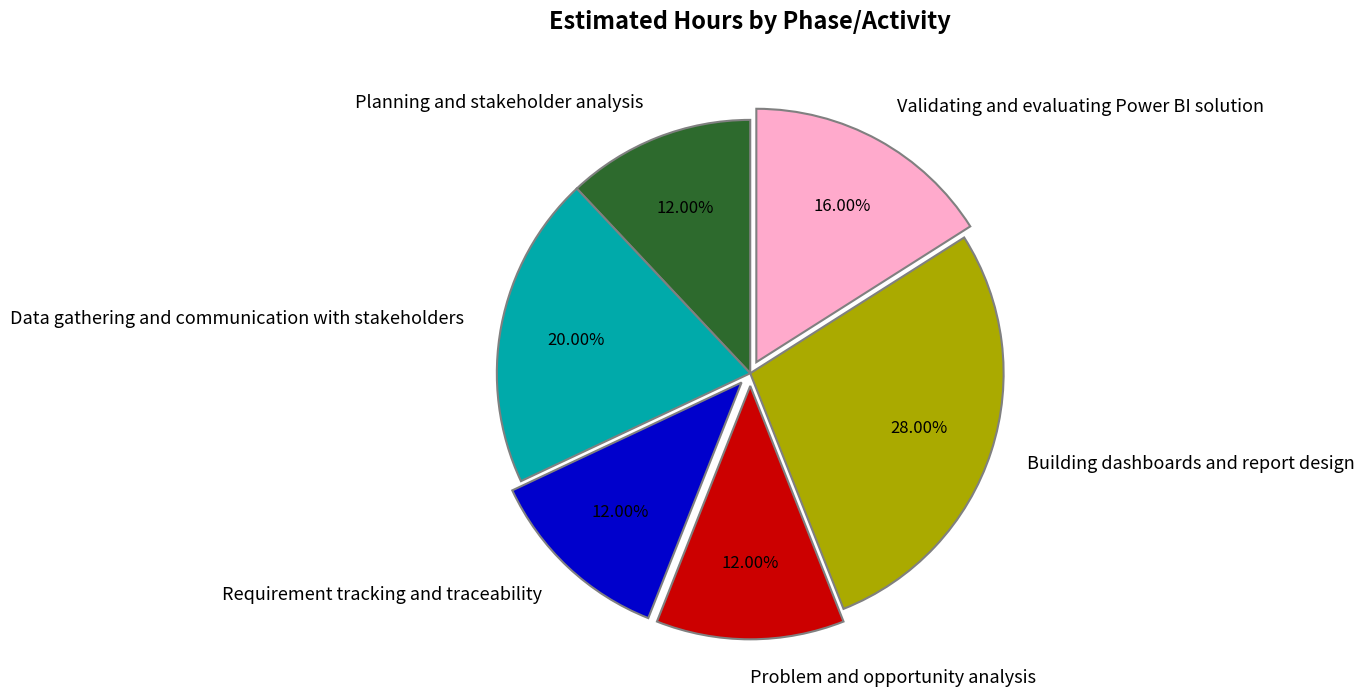

To the nearest percent, what portion does Problem and opportunity analysis represent?

12%